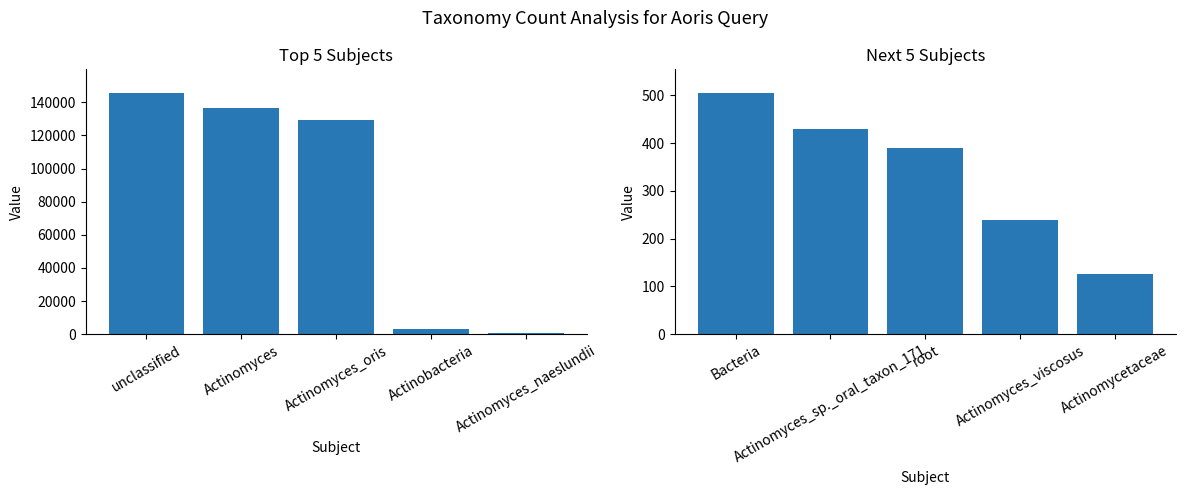

List the labels in order of value, largest first.

Bacteria, Actinomyces_sp._oral_taxon_171, root, Actinomyces_viscosus, Actinomycetaceae